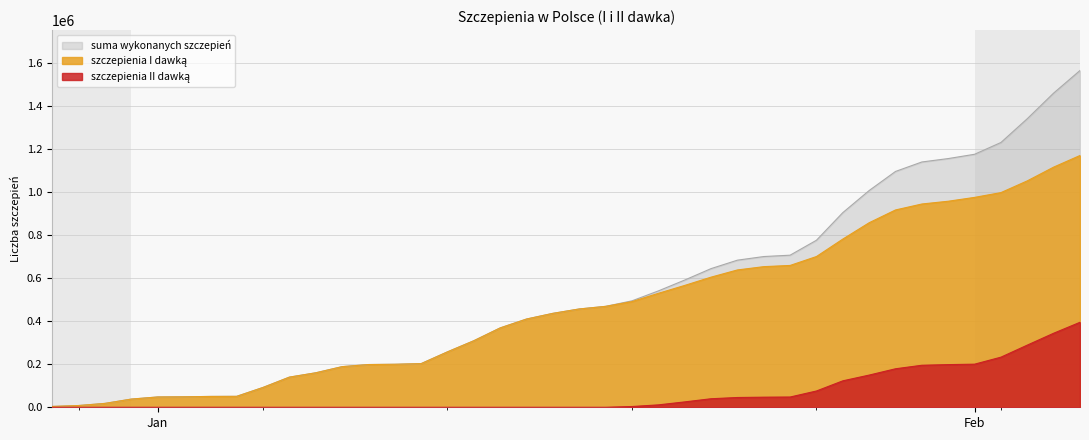

At how many categories does at least one series exceed 827466?

10